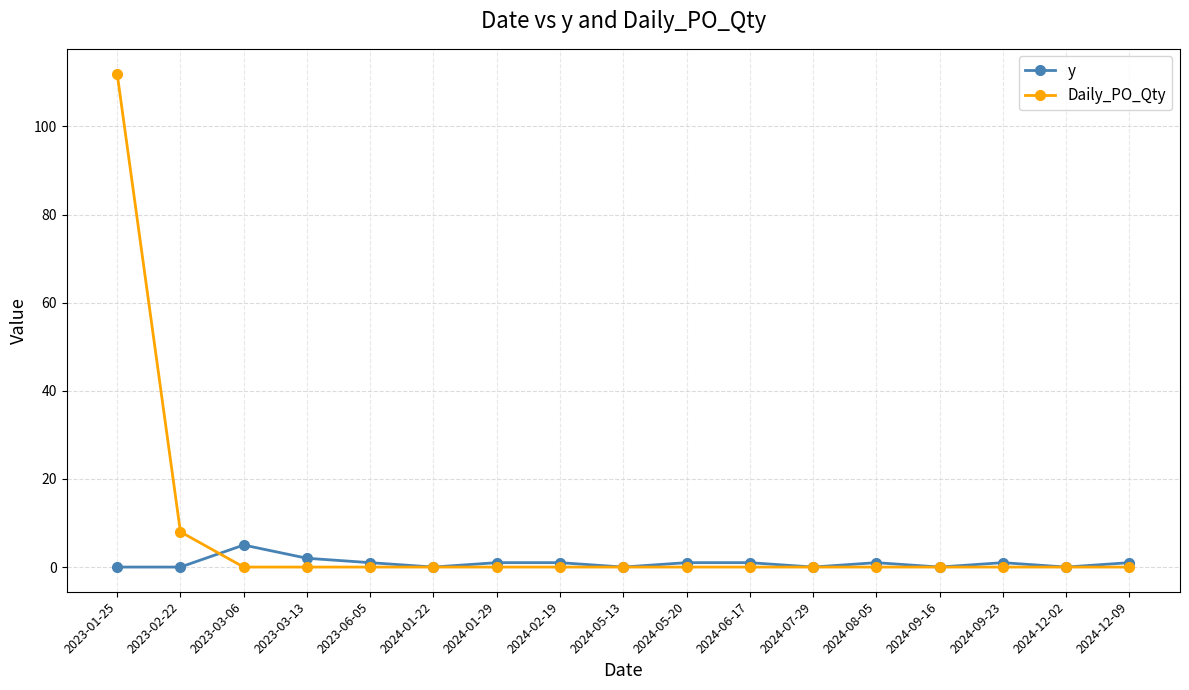

At 2023-02-22, list the series in order from largest to smallest.

Daily_PO_Qty, y